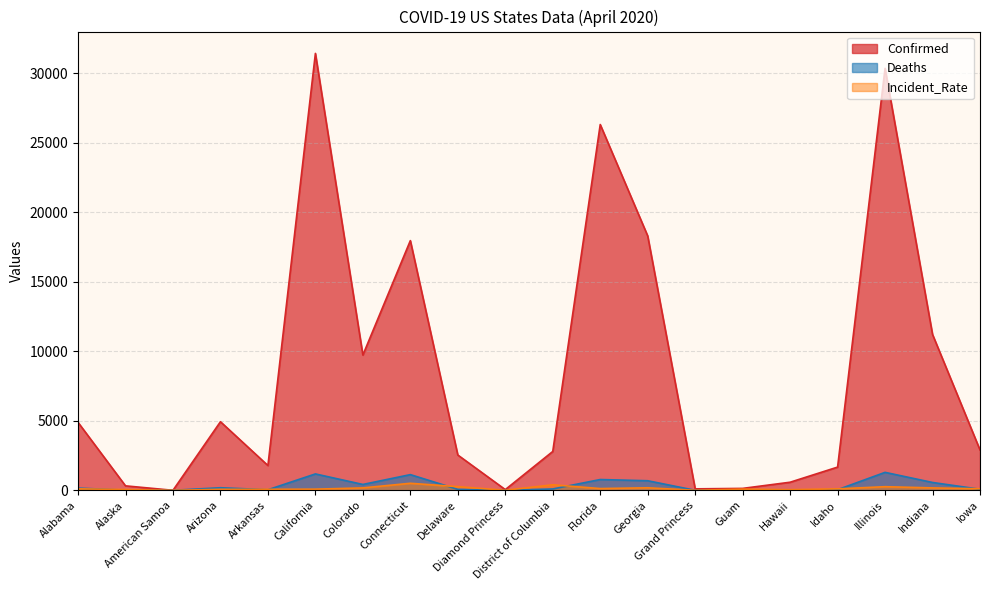

Reading left to right, transcribe all the data shown in this chart.

Confirmed: 4888.0	319.0	0.0	4933.0	1781.0	31431.0	9730.0	17962.0	2538.0	49.0	2793.0	26314.0	18301.0	103.0	136.0	580.0	1668.0	30357.0	11211.0	2902.0
Deaths: 157.0	9.0	0.0	184.0	39.0	1177.0	420.0	1127.0	67.0	0.0	96.0	774.0	687.0	0.0	5.0	10.0	44.0	1290.0	562.0	75.0
Incident_Rate: 104.2	53.4	0.0	67.8	68.8	80.2	171.7	503.8	260.6	0.0	395.8	123.9	180.5	0.0	82.8	41.0	103.6	258.7	171.3	110.7